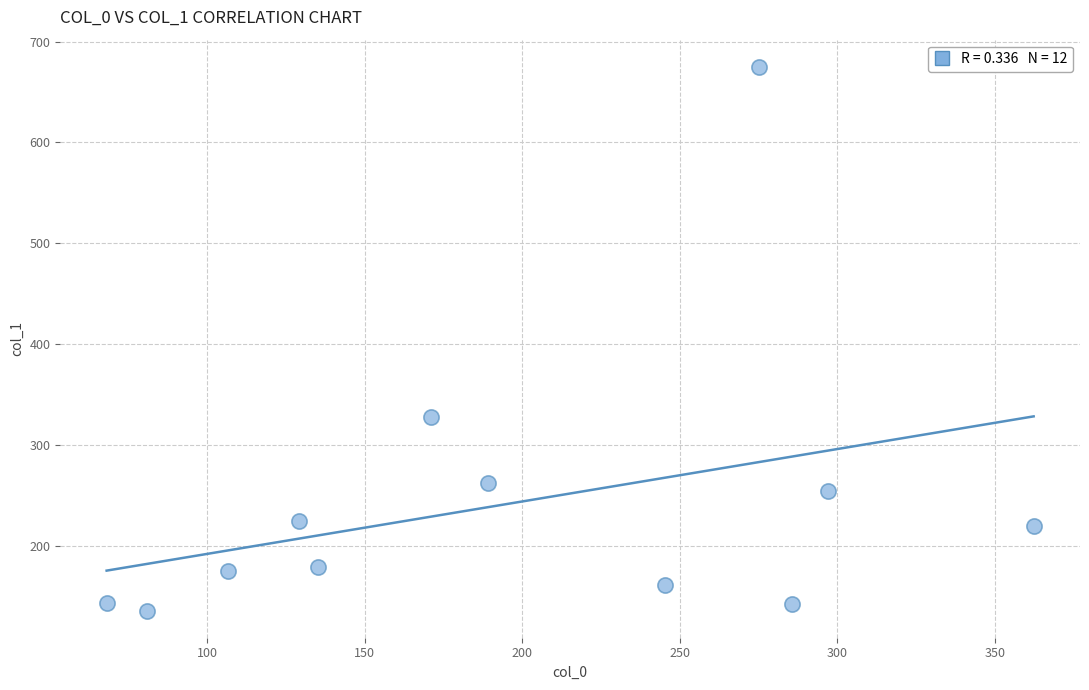

What is the average X value?

195.4